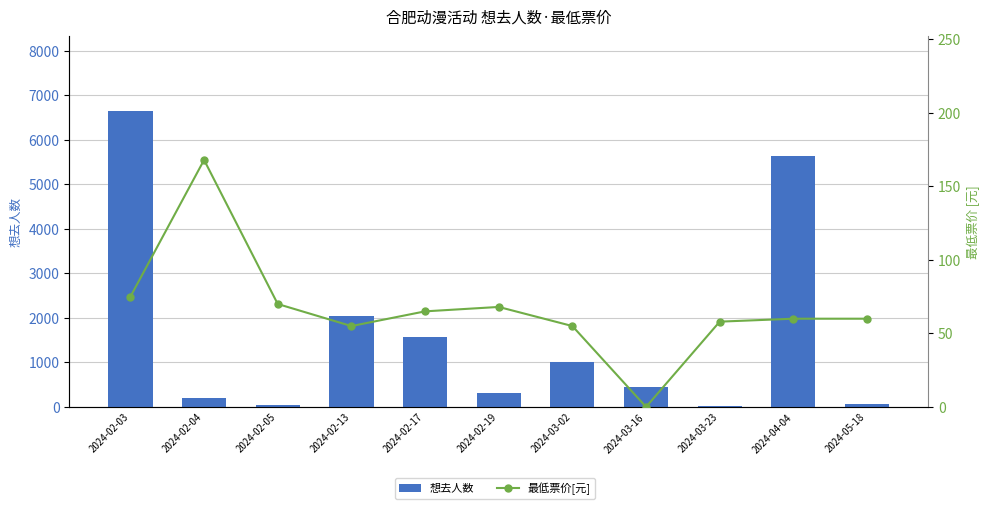

How many distinct data groups are displayed?

2